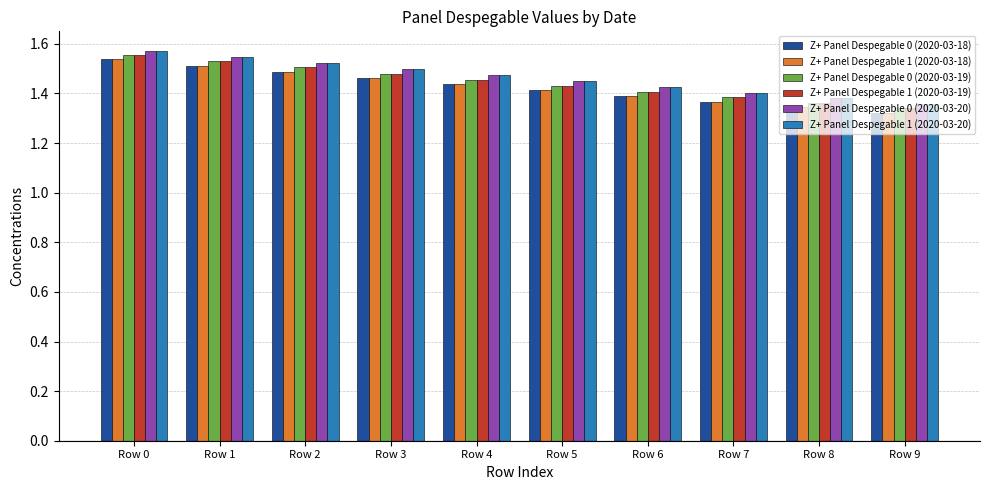

Is the value of Z+ Panel Despegable 1 (2020-03-19) at Row 6 greater than the value of Z+ Panel Despegable 0 (2020-03-18) at Row 2?

No